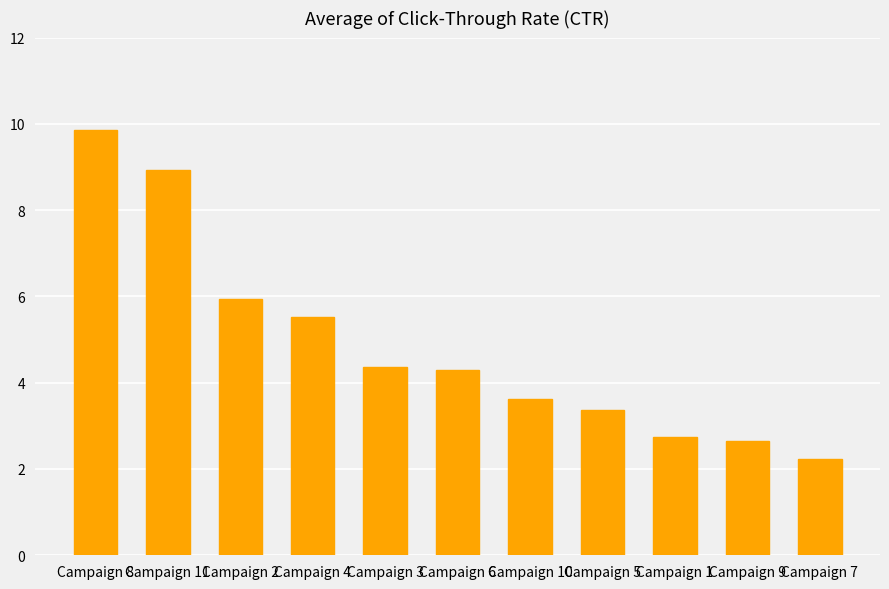

What is the difference between the values at Campaign 11 and Campaign 7?

6.7